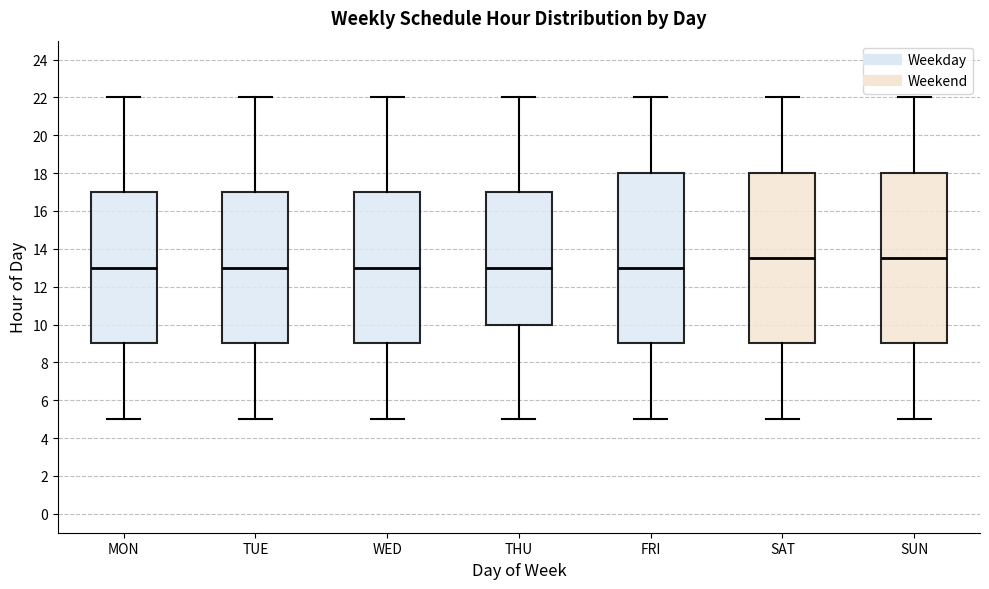

Reading left to right, transcribe this box plot: for each box, give where its median line is, the range the box spans, and where its two whiskers end, as read against the y-axis. The values are not printed on the chart, so give them approximately, as read against the axis.

MON: median 13.0, box 9.0 to 17.0, whiskers 5.0 to 22.0
TUE: median 13.0, box 9.0 to 17.0, whiskers 5.0 to 22.0
WED: median 13.0, box 9.0 to 17.0, whiskers 5.0 to 22.0
THU: median 13.0, box 10.0 to 17.0, whiskers 5.0 to 22.0
FRI: median 13.0, box 9.0 to 18.0, whiskers 5.0 to 22.0
SAT: median 13.6, box 9.0 to 18.0, whiskers 5.0 to 22.0
SUN: median 13.6, box 9.0 to 18.0, whiskers 5.0 to 22.0